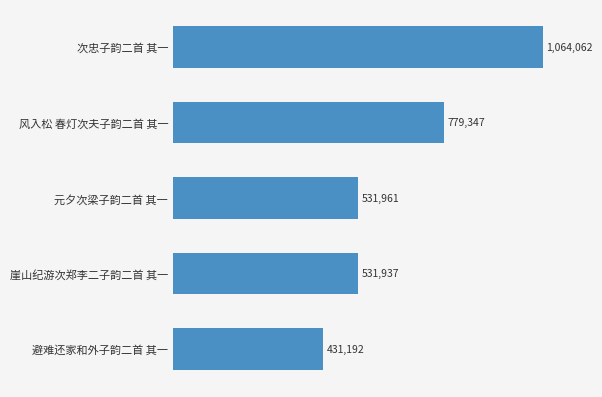

What is the greatest value displayed?

1064062